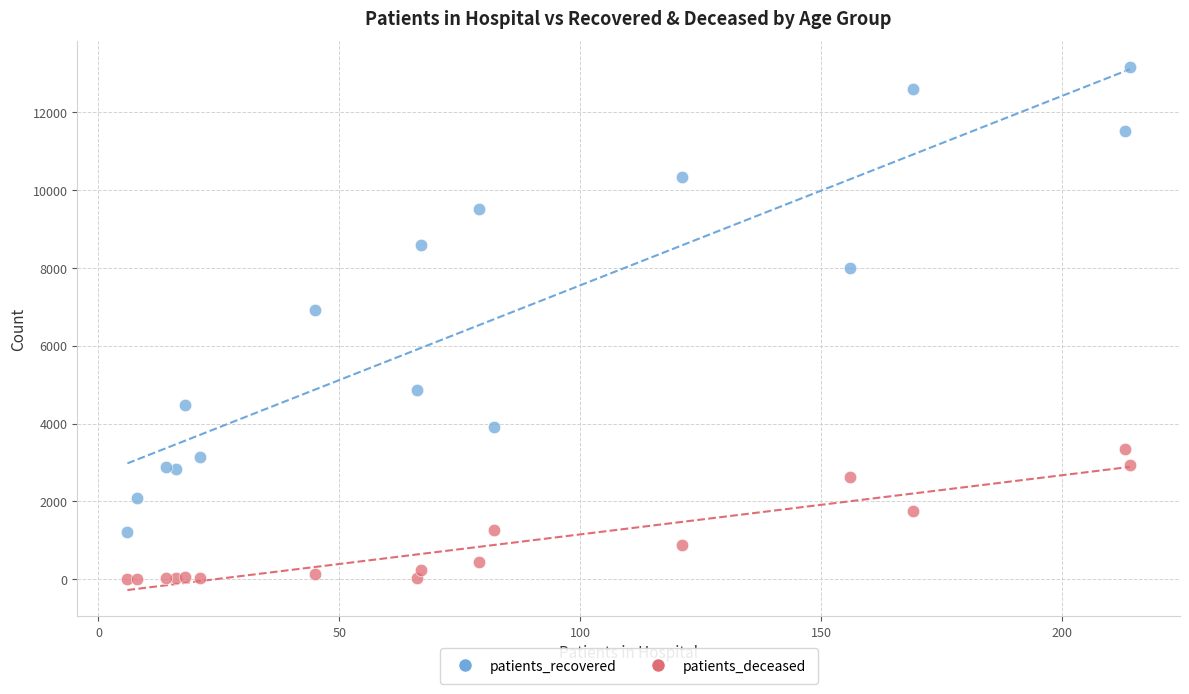

Which series contains the highest Y value?

patients_recovered